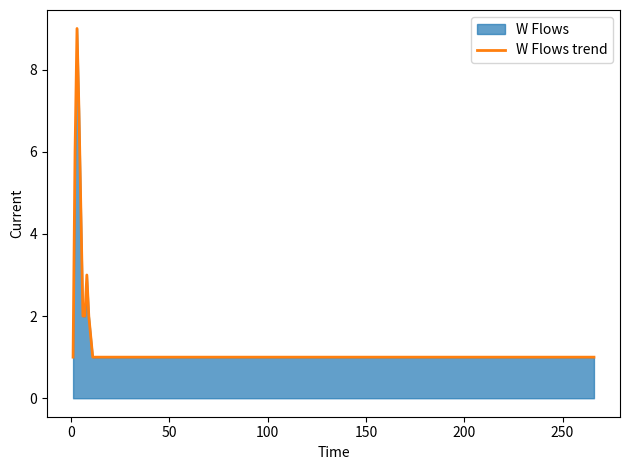

What is the greatest value displayed?

9